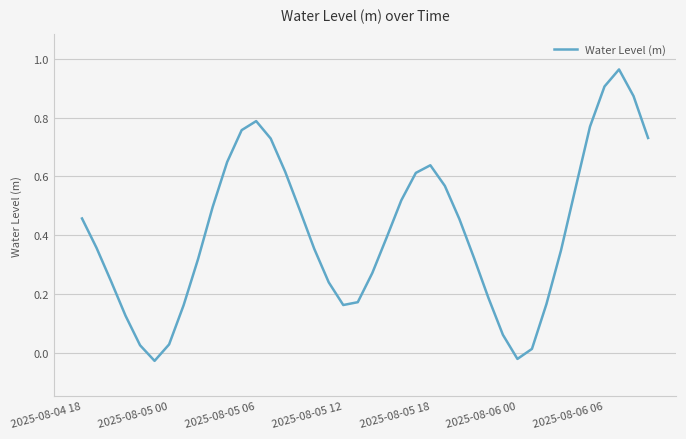

True or false: the data has more than 1 interior local peaks.

True